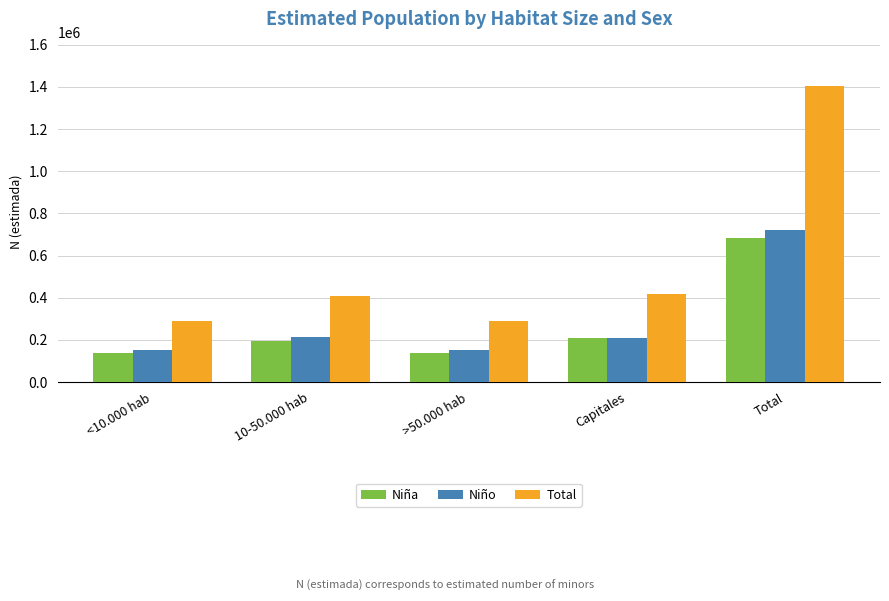

What position from the right is Total?

1